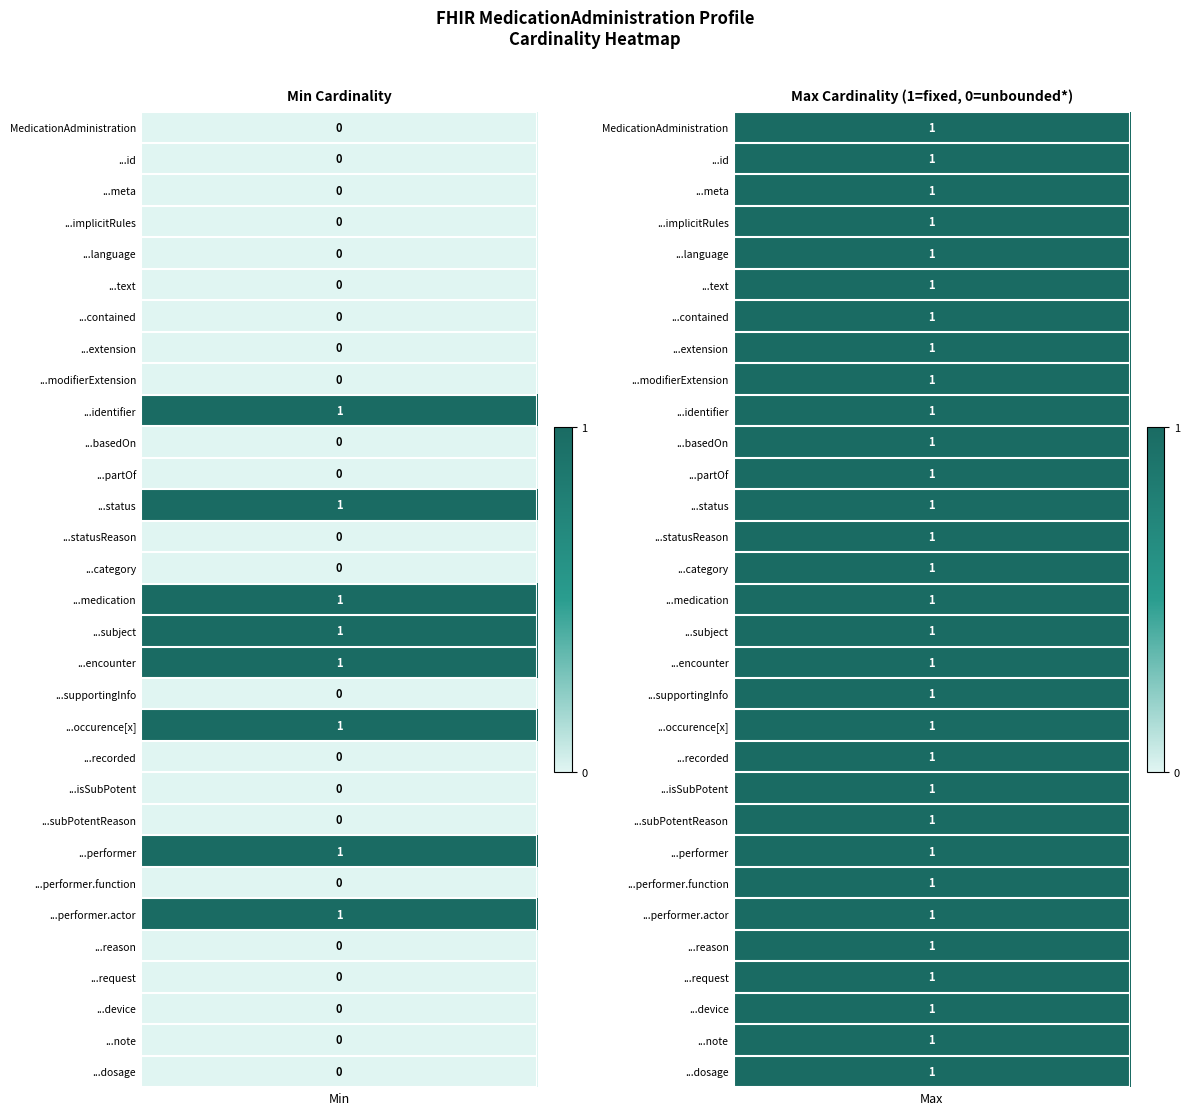

What is the total value across all series at 3?

1